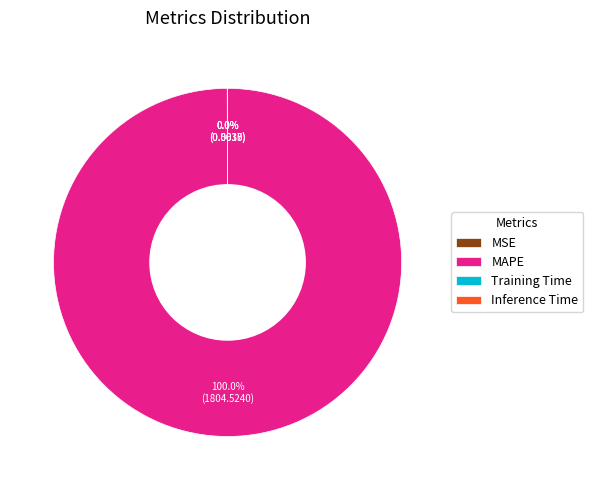

Does MAPE account for over 50% of the chart?

Yes